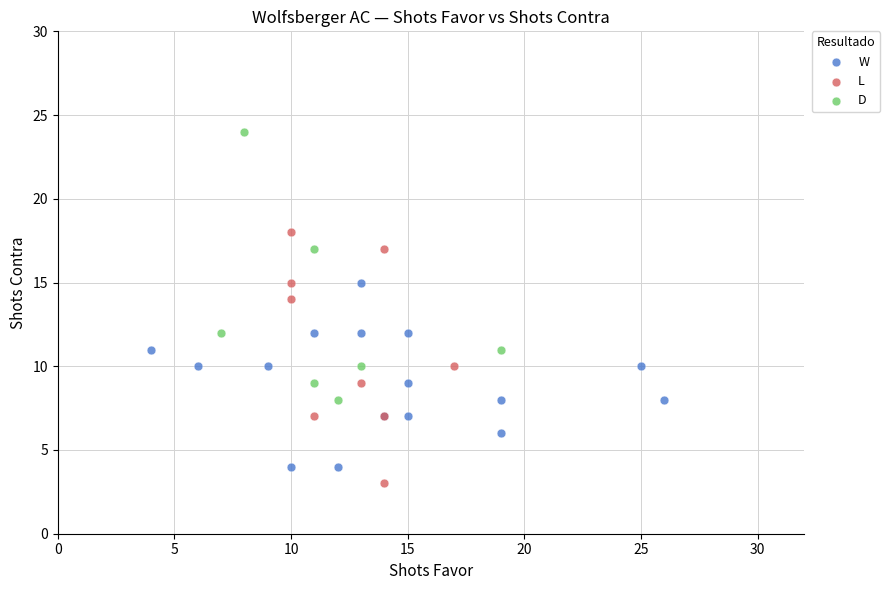

Which series has the largest Y range (max minus min)?

D